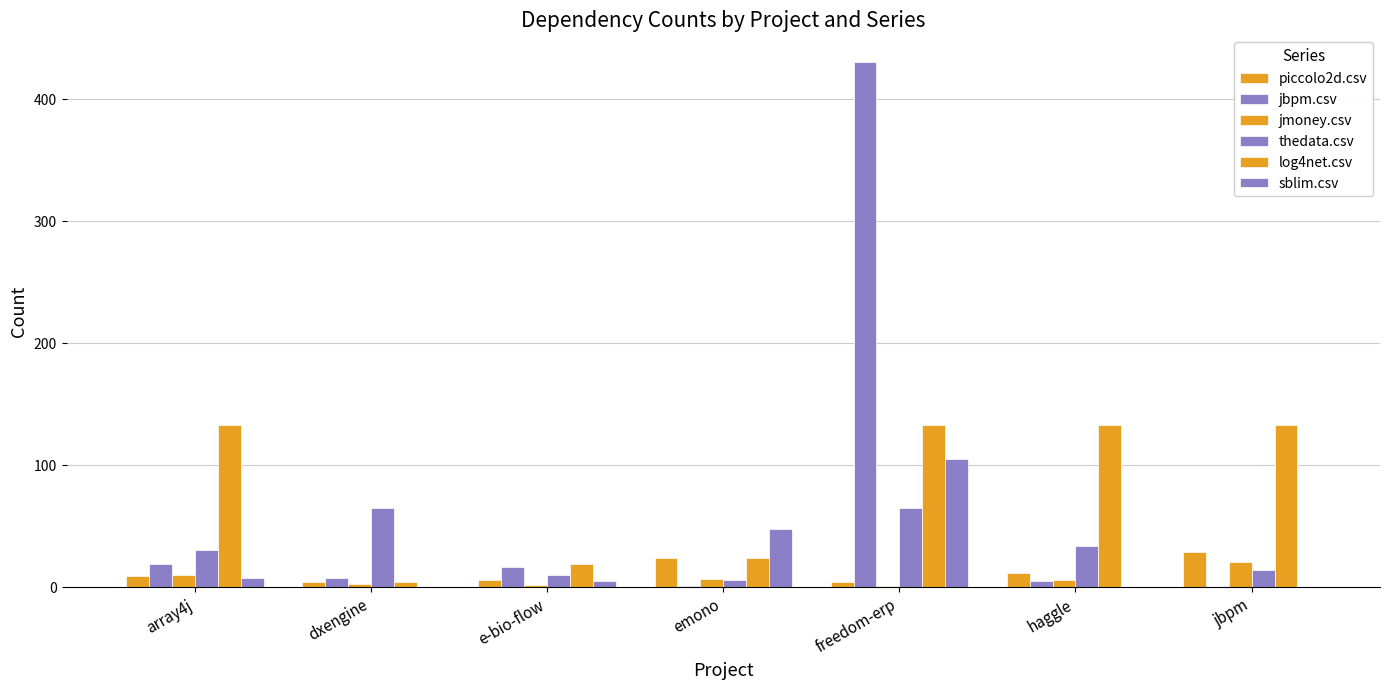

How many groups of bars are there?

7